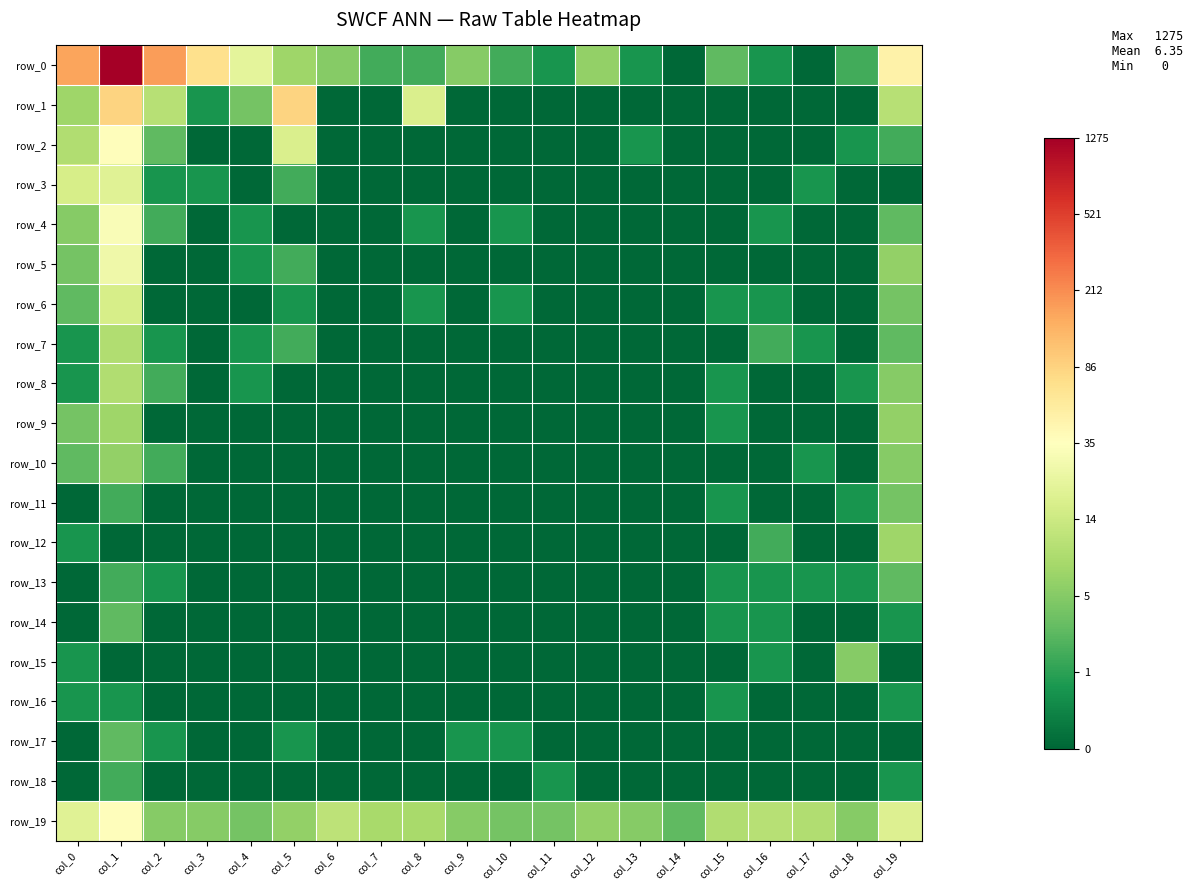

Reading left to right, transcribe all the data shown in this chart.

row_0: col_0=5.1	col_1=7.2	col_2=5.2	col_3=4.2	col_4=3.1	col_5=2.1	col_6=1.8	col_7=1.1	col_8=1.1	col_9=1.8	col_10=1.1	col_11=0.7	col_12=1.9	col_13=0.7	col_14=0.0	col_15=1.4	col_16=0.7	col_17=0.0	col_18=1.1	col_19=3.9
row_1: col_0=2.1	col_1=4.4	col_2=2.4	col_3=0.7	col_4=1.6	col_5=4.5	col_6=0.0	col_7=0.0	col_8=2.9	col_9=0.0	col_10=0.0	col_11=0.0	col_12=0.0	col_13=0.0	col_14=0.0	col_15=0.0	col_16=0.0	col_17=0.0	col_18=0.0	col_19=2.4
row_2: col_0=2.3	col_1=3.6	col_2=1.4	col_3=0.0	col_4=0.0	col_5=2.9	col_6=0.0	col_7=0.0	col_8=0.0	col_9=0.0	col_10=0.0	col_11=0.0	col_12=0.0	col_13=0.7	col_14=0.0	col_15=0.0	col_16=0.0	col_17=0.0	col_18=0.7	col_19=1.1
row_3: col_0=2.8	col_1=3.0	col_2=0.7	col_3=0.7	col_4=0.0	col_5=1.1	col_6=0.0	col_7=0.0	col_8=0.0	col_9=0.0	col_10=0.0	col_11=0.0	col_12=0.0	col_13=0.0	col_14=0.0	col_15=0.0	col_16=0.0	col_17=0.7	col_18=0.0	col_19=0.0
row_4: col_0=1.8	col_1=3.5	col_2=1.1	col_3=0.0	col_4=0.7	col_5=0.0	col_6=0.0	col_7=0.0	col_8=0.7	col_9=0.0	col_10=0.7	col_11=0.0	col_12=0.0	col_13=0.0	col_14=0.0	col_15=0.0	col_16=0.7	col_17=0.0	col_18=0.0	col_19=1.4
row_5: col_0=1.6	col_1=3.3	col_2=0.0	col_3=0.0	col_4=0.7	col_5=1.1	col_6=0.0	col_7=0.0	col_8=0.0	col_9=0.0	col_10=0.0	col_11=0.0	col_12=0.0	col_13=0.0	col_14=0.0	col_15=0.0	col_16=0.0	col_17=0.0	col_18=0.0	col_19=1.9
row_6: col_0=1.4	col_1=2.8	col_2=0.0	col_3=0.0	col_4=0.0	col_5=0.7	col_6=0.0	col_7=0.0	col_8=0.7	col_9=0.0	col_10=0.7	col_11=0.0	col_12=0.0	col_13=0.0	col_14=0.0	col_15=0.7	col_16=0.7	col_17=0.0	col_18=0.0	col_19=1.6
row_7: col_0=0.7	col_1=2.3	col_2=0.7	col_3=0.0	col_4=0.7	col_5=1.1	col_6=0.0	col_7=0.0	col_8=0.0	col_9=0.0	col_10=0.0	col_11=0.0	col_12=0.0	col_13=0.0	col_14=0.0	col_15=0.0	col_16=1.1	col_17=0.7	col_18=0.0	col_19=1.4
row_8: col_0=0.7	col_1=2.3	col_2=1.1	col_3=0.0	col_4=0.7	col_5=0.0	col_6=0.0	col_7=0.0	col_8=0.0	col_9=0.0	col_10=0.0	col_11=0.0	col_12=0.0	col_13=0.0	col_14=0.0	col_15=0.7	col_16=0.0	col_17=0.0	col_18=0.7	col_19=1.8
row_9: col_0=1.6	col_1=2.1	col_2=0.0	col_3=0.0	col_4=0.0	col_5=0.0	col_6=0.0	col_7=0.0	col_8=0.0	col_9=0.0	col_10=0.0	col_11=0.0	col_12=0.0	col_13=0.0	col_14=0.0	col_15=0.7	col_16=0.0	col_17=0.0	col_18=0.0	col_19=1.9
row_10: col_0=1.4	col_1=1.9	col_2=1.1	col_3=0.0	col_4=0.0	col_5=0.0	col_6=0.0	col_7=0.0	col_8=0.0	col_9=0.0	col_10=0.0	col_11=0.0	col_12=0.0	col_13=0.0	col_14=0.0	col_15=0.0	col_16=0.0	col_17=0.7	col_18=0.0	col_19=1.8
row_11: col_0=0.0	col_1=1.1	col_2=0.0	col_3=0.0	col_4=0.0	col_5=0.0	col_6=0.0	col_7=0.0	col_8=0.0	col_9=0.0	col_10=0.0	col_11=0.0	col_12=0.0	col_13=0.0	col_14=0.0	col_15=0.7	col_16=0.0	col_17=0.0	col_18=0.7	col_19=1.6
row_12: col_0=0.7	col_1=0.0	col_2=0.0	col_3=0.0	col_4=0.0	col_5=0.0	col_6=0.0	col_7=0.0	col_8=0.0	col_9=0.0	col_10=0.0	col_11=0.0	col_12=0.0	col_13=0.0	col_14=0.0	col_15=0.0	col_16=1.1	col_17=0.0	col_18=0.0	col_19=2.1
row_13: col_0=0.0	col_1=1.1	col_2=0.7	col_3=0.0	col_4=0.0	col_5=0.0	col_6=0.0	col_7=0.0	col_8=0.0	col_9=0.0	col_10=0.0	col_11=0.0	col_12=0.0	col_13=0.0	col_14=0.0	col_15=0.7	col_16=0.7	col_17=0.7	col_18=0.7	col_19=1.4
row_14: col_0=0.0	col_1=1.4	col_2=0.0	col_3=0.0	col_4=0.0	col_5=0.0	col_6=0.0	col_7=0.0	col_8=0.0	col_9=0.0	col_10=0.0	col_11=0.0	col_12=0.0	col_13=0.0	col_14=0.0	col_15=0.7	col_16=0.7	col_17=0.0	col_18=0.0	col_19=0.7
row_15: col_0=0.7	col_1=0.0	col_2=0.0	col_3=0.0	col_4=0.0	col_5=0.0	col_6=0.0	col_7=0.0	col_8=0.0	col_9=0.0	col_10=0.0	col_11=0.0	col_12=0.0	col_13=0.0	col_14=0.0	col_15=0.0	col_16=0.7	col_17=0.0	col_18=1.8	col_19=0.0
row_16: col_0=0.7	col_1=0.7	col_2=0.0	col_3=0.0	col_4=0.0	col_5=0.0	col_6=0.0	col_7=0.0	col_8=0.0	col_9=0.0	col_10=0.0	col_11=0.0	col_12=0.0	col_13=0.0	col_14=0.0	col_15=0.7	col_16=0.0	col_17=0.0	col_18=0.0	col_19=0.7
row_17: col_0=0.0	col_1=1.4	col_2=0.7	col_3=0.0	col_4=0.0	col_5=0.7	col_6=0.0	col_7=0.0	col_8=0.0	col_9=0.7	col_10=0.7	col_11=0.0	col_12=0.0	col_13=0.0	col_14=0.0	col_15=0.0	col_16=0.0	col_17=0.0	col_18=0.0	col_19=0.0
row_18: col_0=0.0	col_1=1.1	col_2=0.0	col_3=0.0	col_4=0.0	col_5=0.0	col_6=0.0	col_7=0.0	col_8=0.0	col_9=0.0	col_10=0.0	col_11=0.7	col_12=0.0	col_13=0.0	col_14=0.0	col_15=0.0	col_16=0.0	col_17=0.0	col_18=0.0	col_19=0.7
row_19: col_0=3.0	col_1=3.6	col_2=1.8	col_3=1.8	col_4=1.6	col_5=1.9	col_6=2.5	col_7=2.2	col_8=2.2	col_9=1.8	col_10=1.6	col_11=1.6	col_12=1.9	col_13=1.8	col_14=1.4	col_15=2.3	col_16=2.4	col_17=2.3	col_18=1.8	col_19=2.9